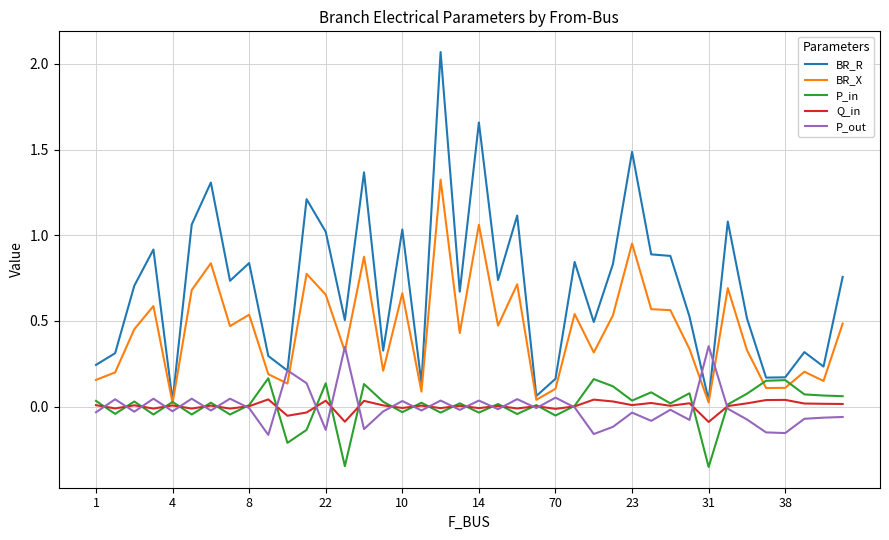

True or false: Q_in and BR_R intersect in this chart.

False